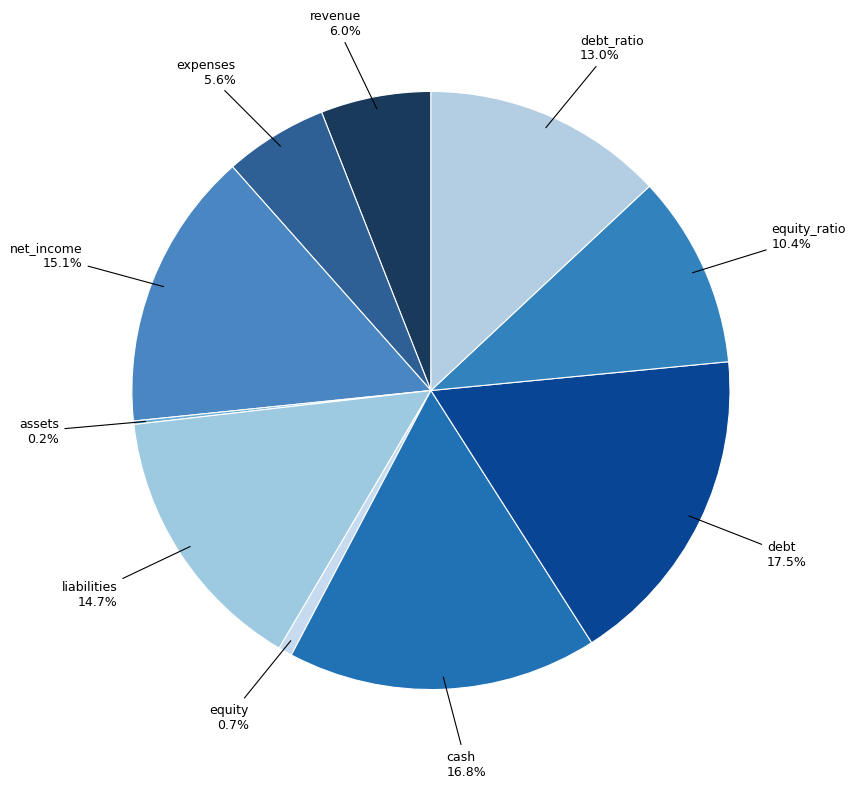

Between equity and debt, which is larger?

debt